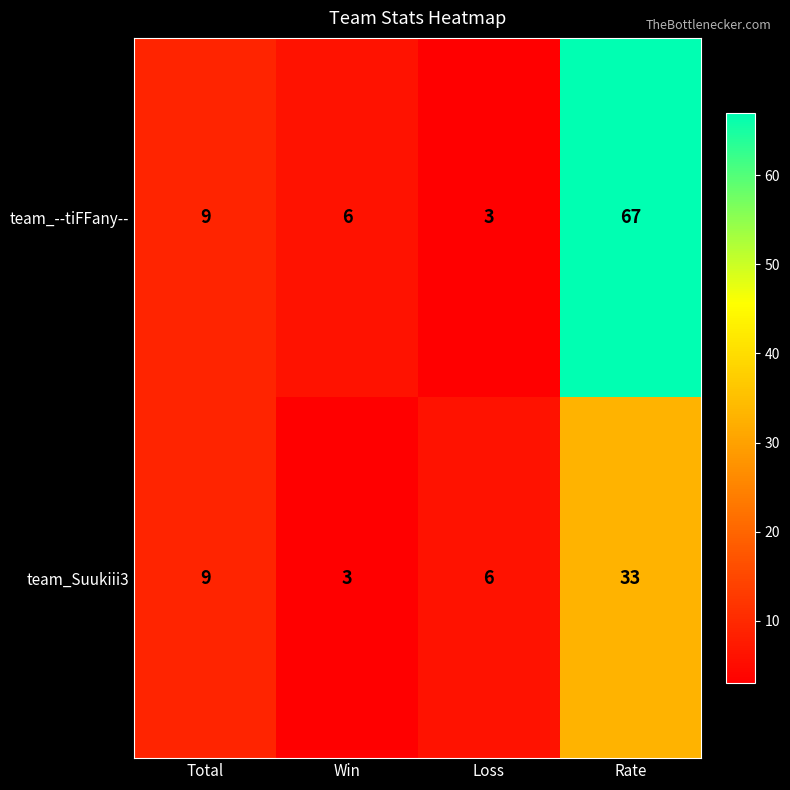

Read the team_--tiFFany-- value at Loss.

3